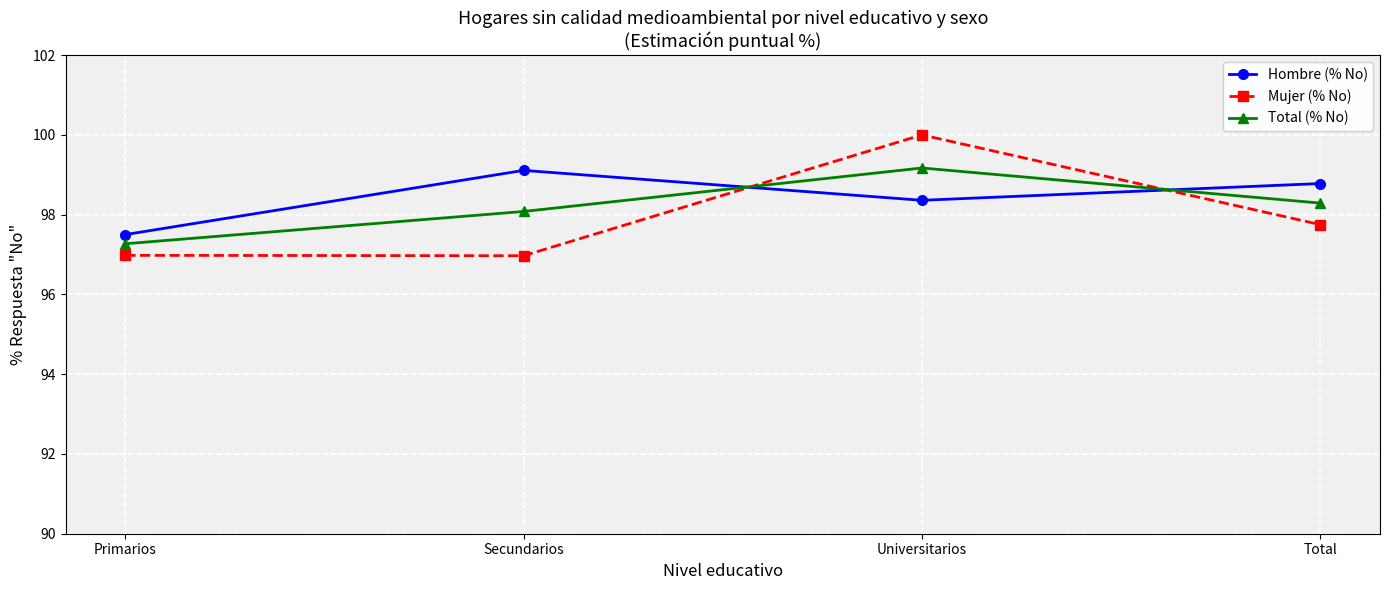

Which series has the largest total across all categories?

Hombre (% No)